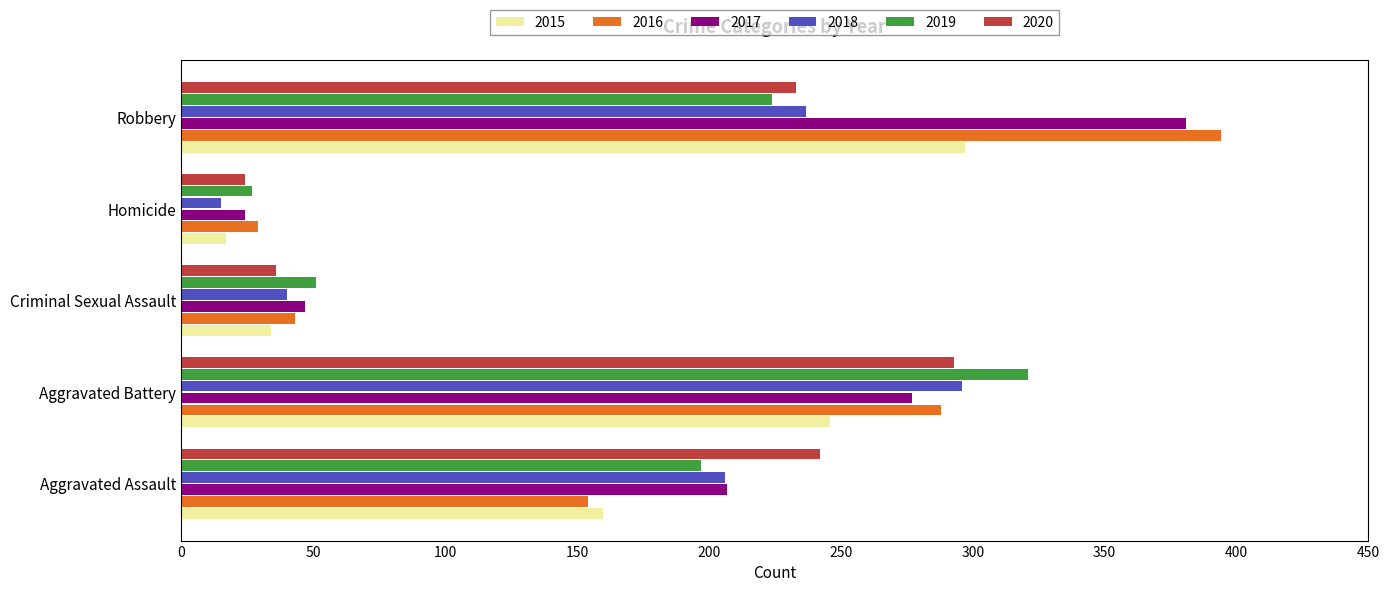

How many series are shown in this chart?

6